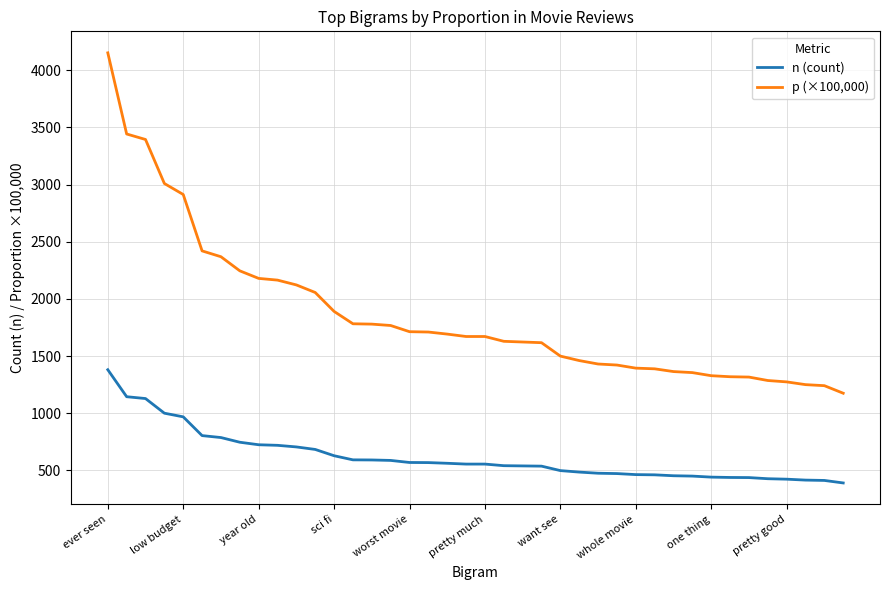

List the series in order of their peak value, highest first.

p (×100,000), n (count)